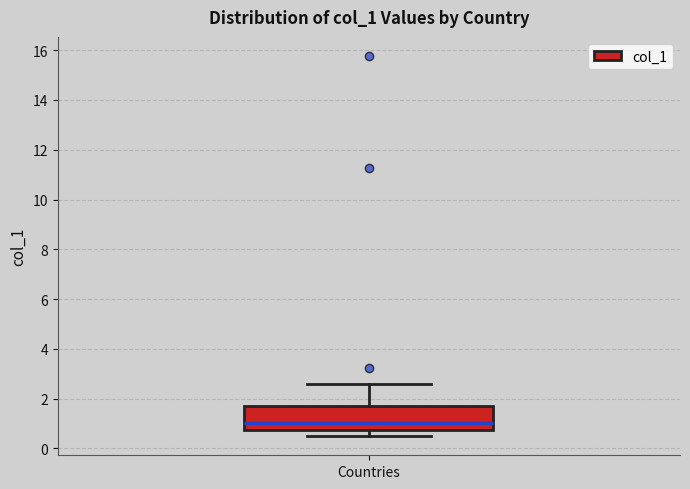

Transcribe this box plot: give where the median line is, the range the box spans, and where the two whiskers end, as read against the y-axis. The values are not printed on the chart, so give them approximately, as read against the axis.

median 1.0, box 0.8 to 1.8, whiskers 0.4 to 2.6